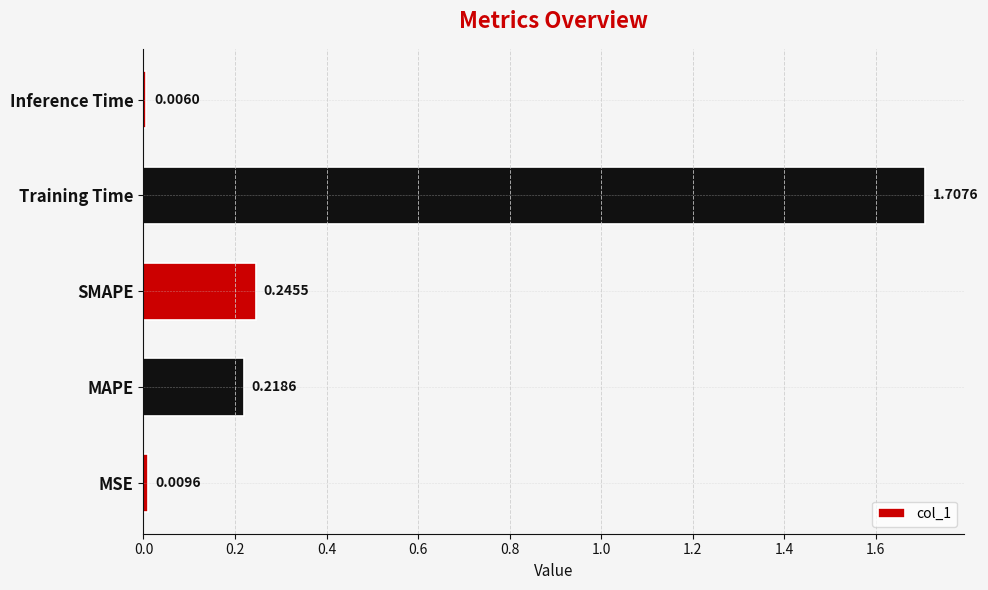

What is the sum of the values at Training Time and SMAPE?

2.0